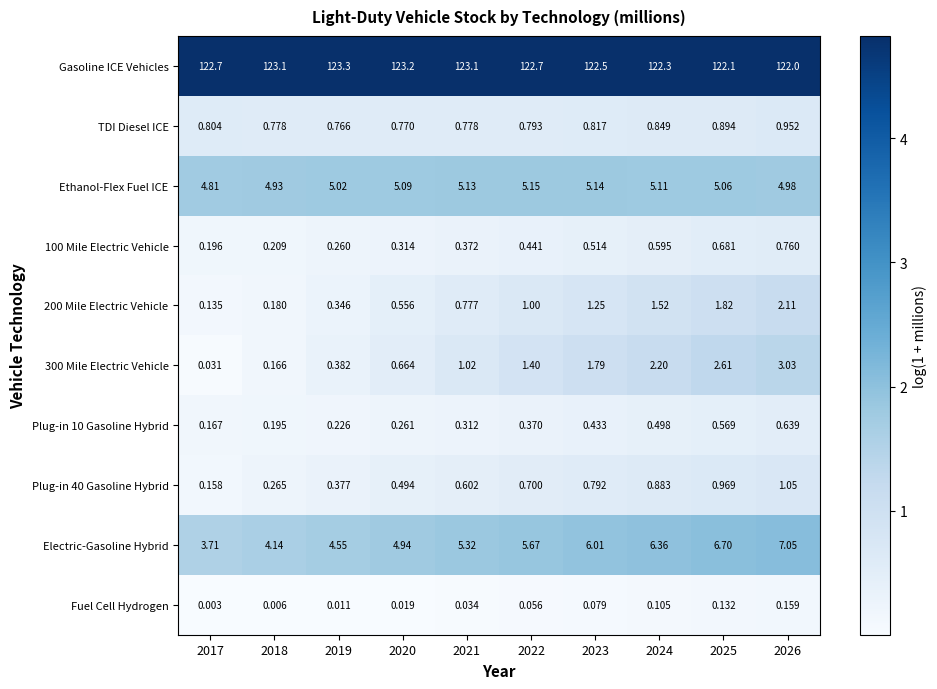

Which series changed the most between 2017 and 2019?

Electric-Gasoline Hybrid